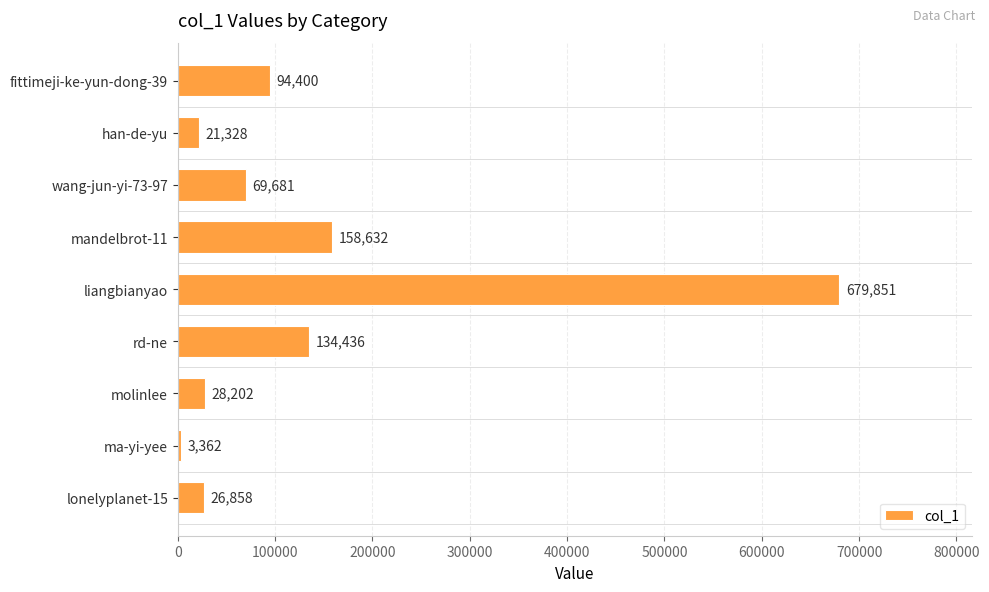

Reading top to bottom, what are all the values shown in this chart?

94400	21328	69681	158632	679851	134436	28202	3362	26858